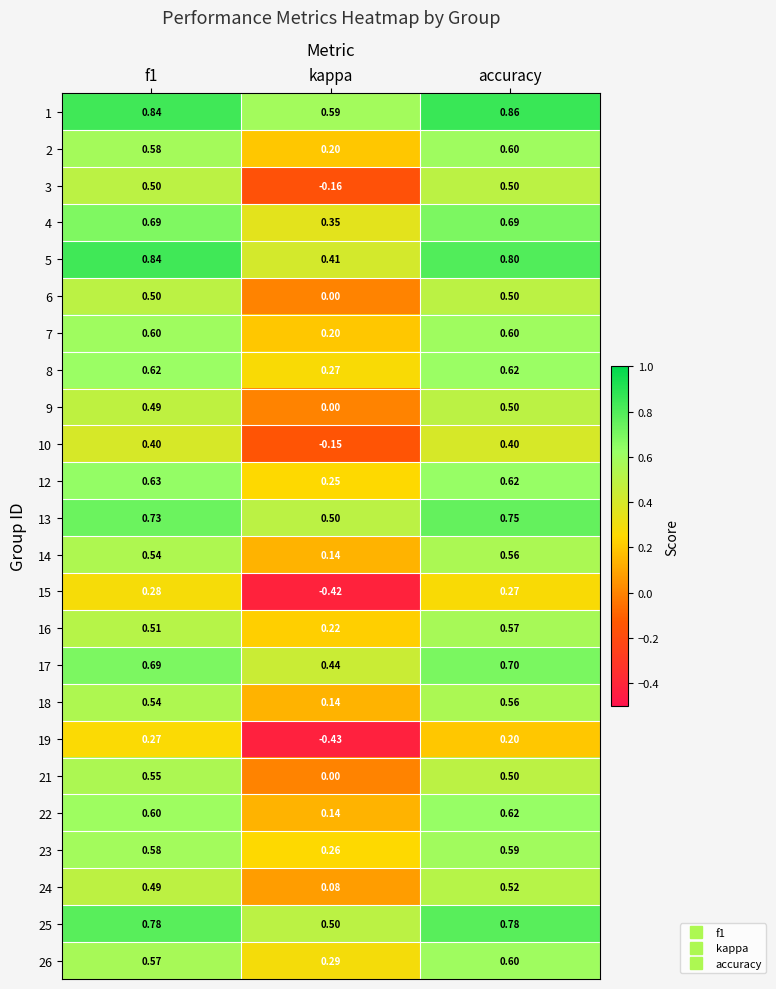

At how many categories does at least one series exceed 0?

3